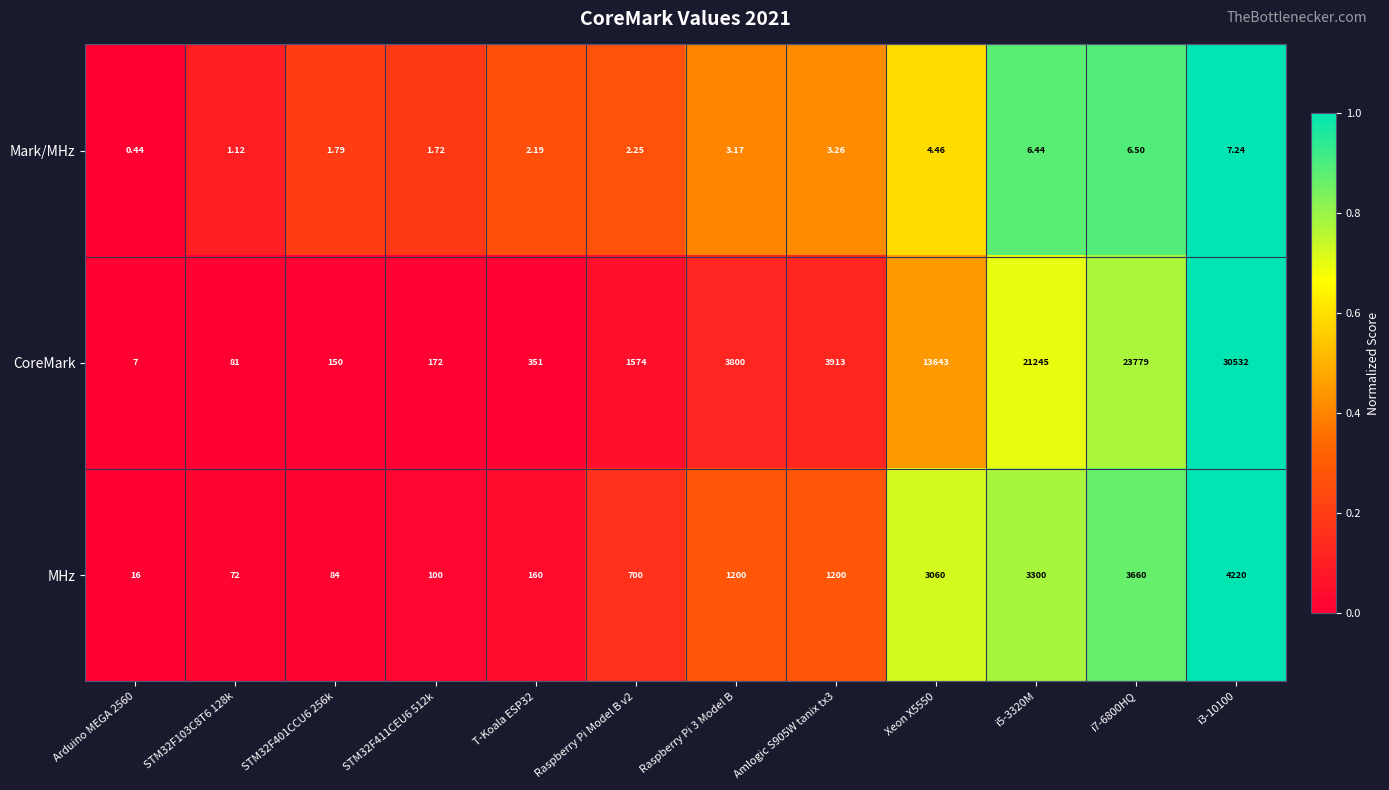

Rank the series at i5-3320M from highest to lowest value.

CoreMark, MHz, Mark/MHz